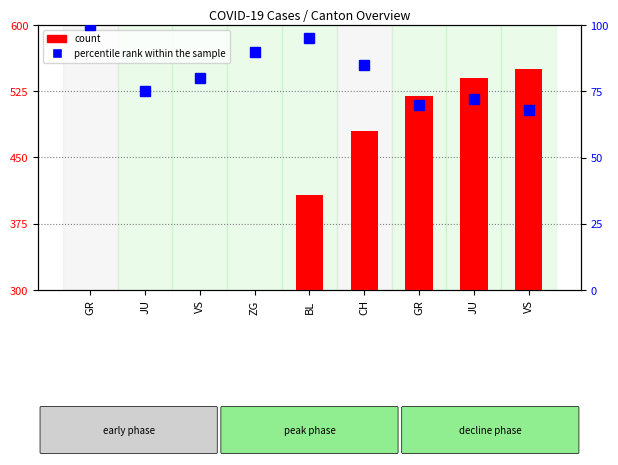

Where does the percentile rank within the sample series first go above 80?

GR